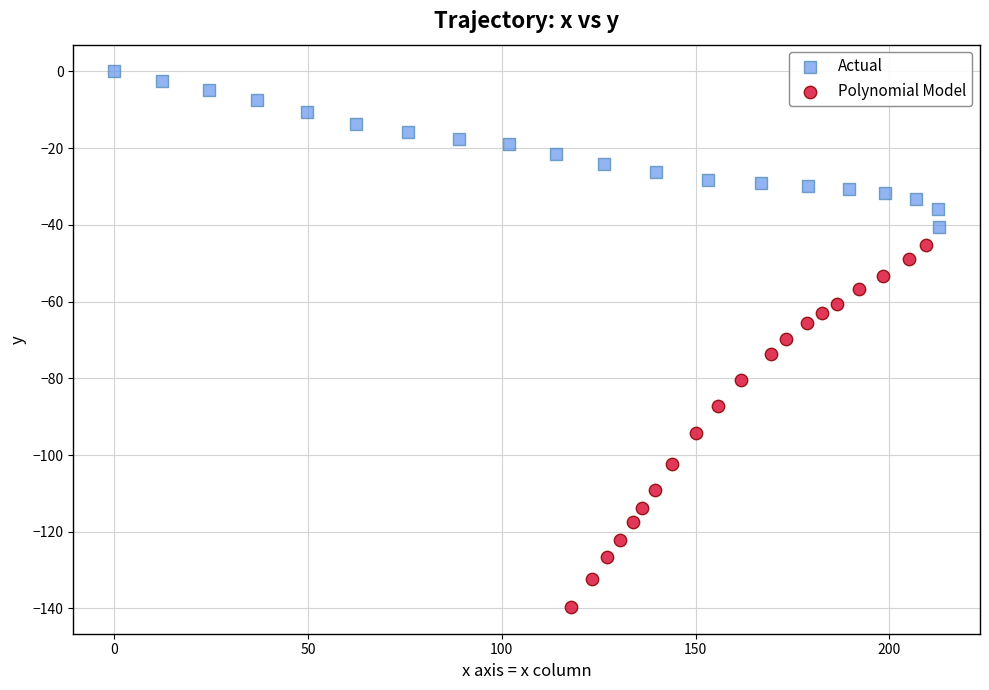

Which series contains the highest Y value?

Actual